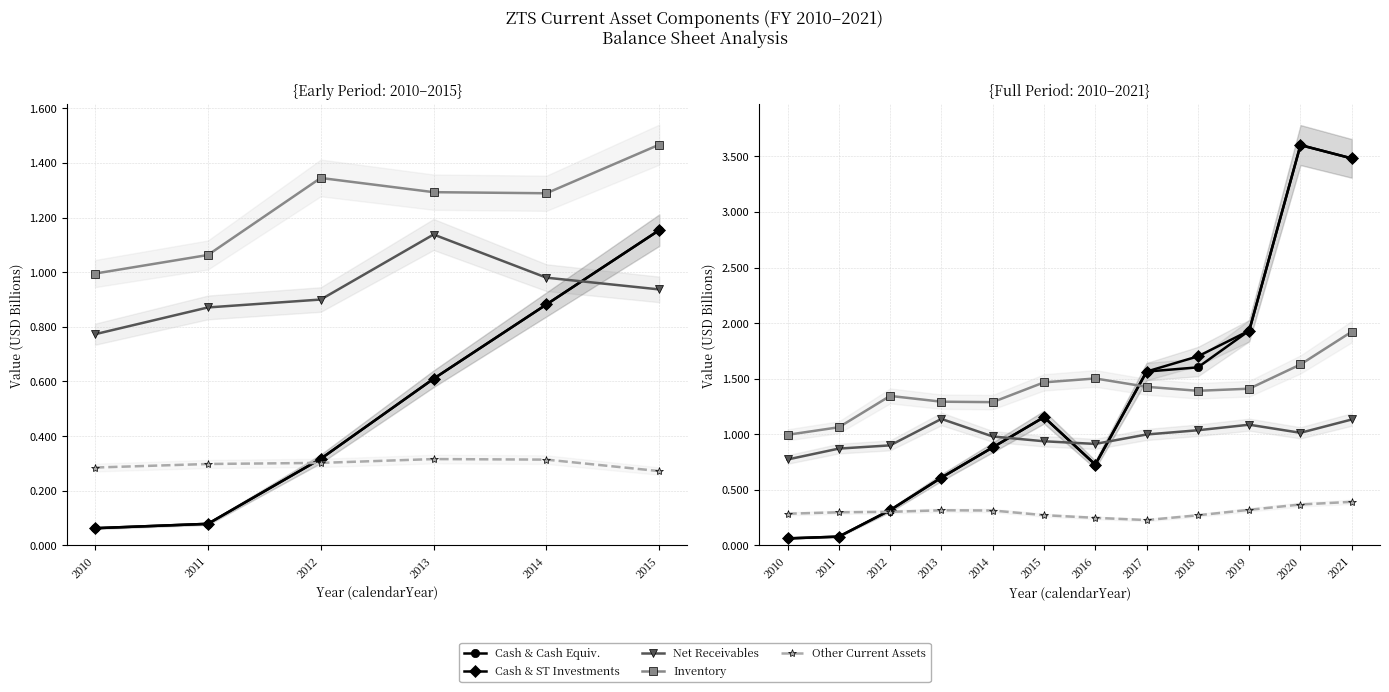

What is the sum of all inventory values?

16.7